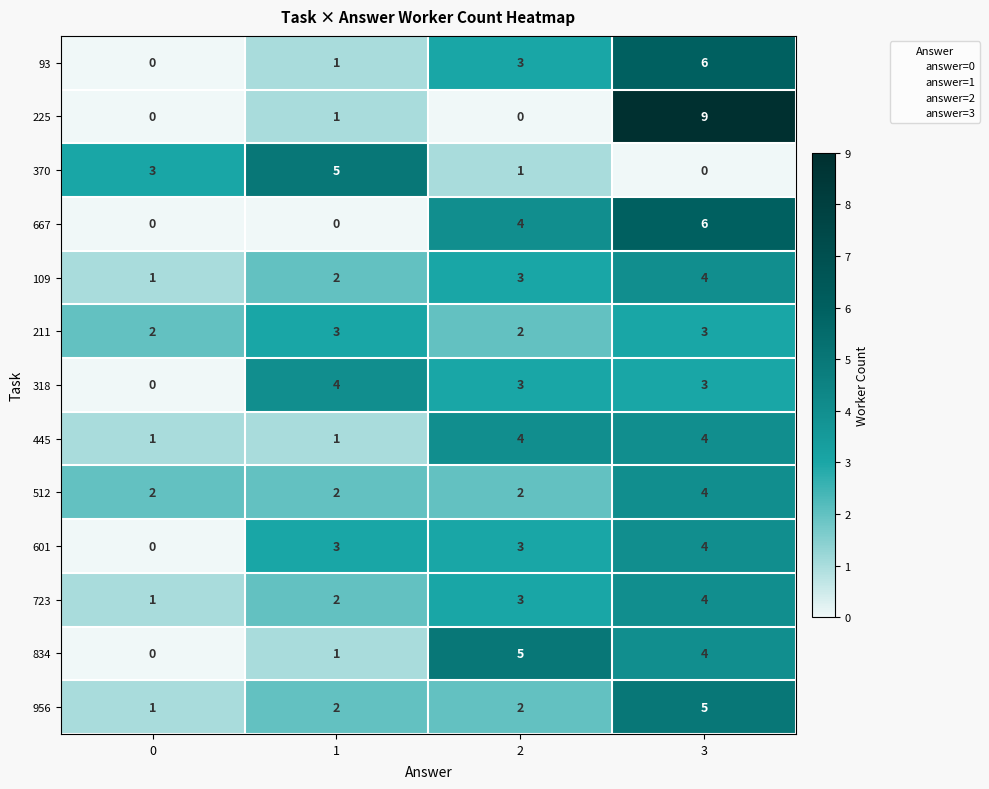

What value does the 318 series have at 2?

3